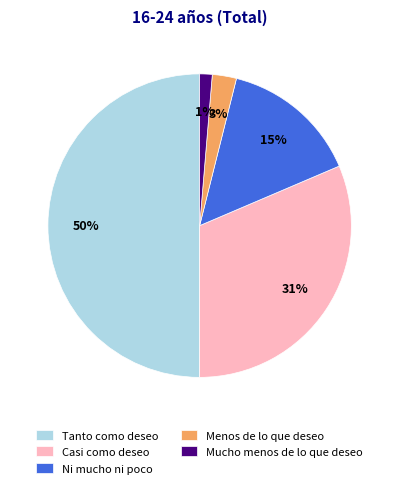

What is the largest slice in the pie chart?

Tanto como deseo